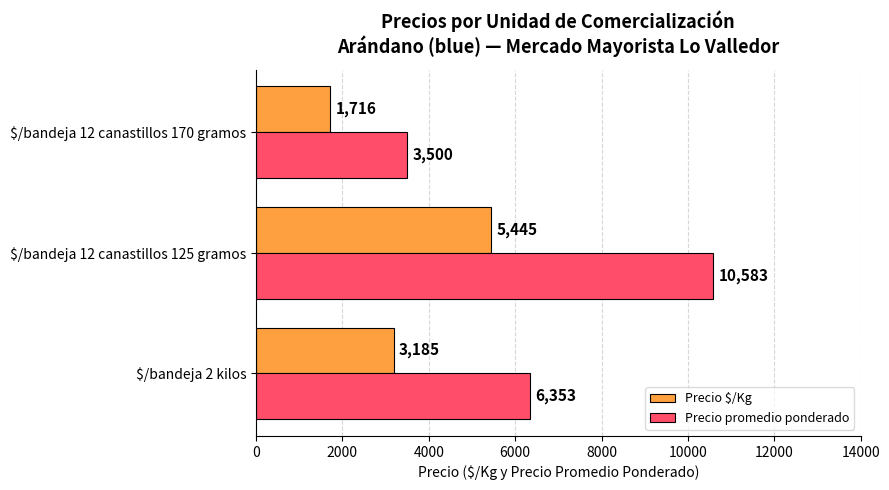

What is the difference between the maximum and minimum values in the Precio promedio ponderado series?

7083